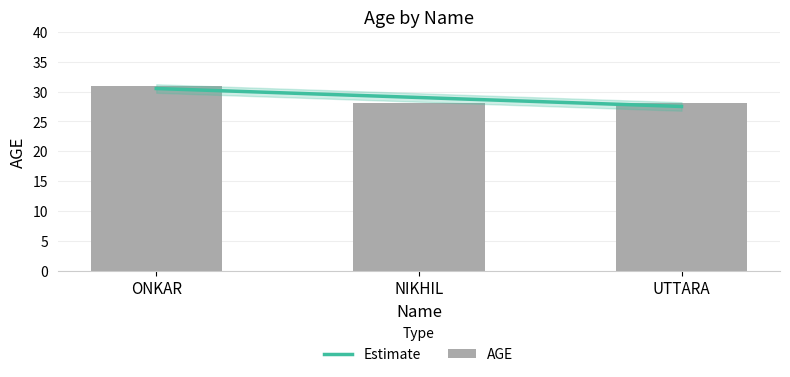

Rank the categories by value from highest to lowest.

ONKAR, NIKHIL, UTTARA